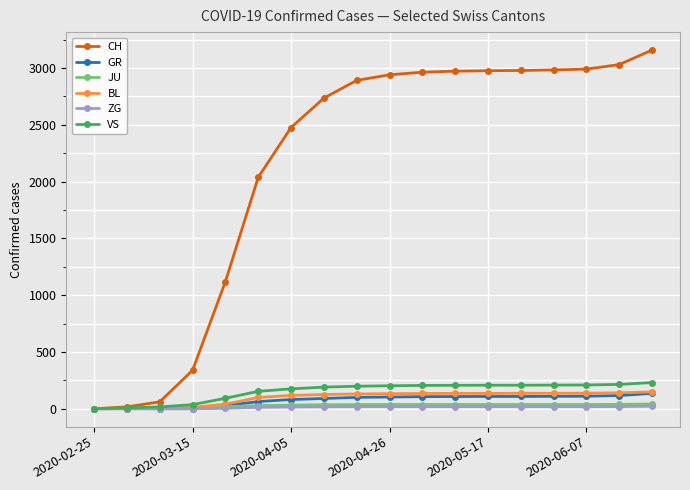

Which series has the largest total across all categories?

CH